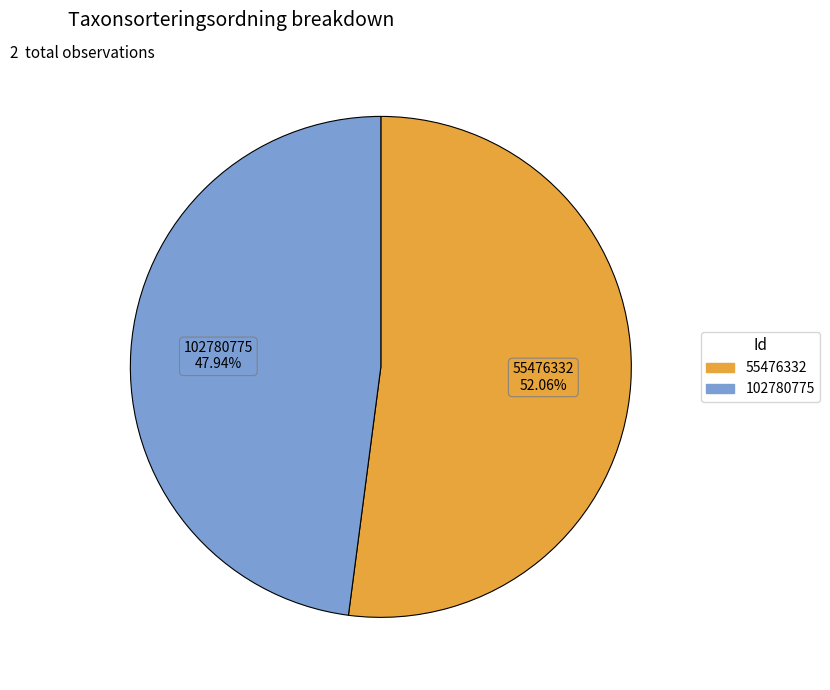

Combined, do 55476332 and 102780775 account for over 50%?

Yes